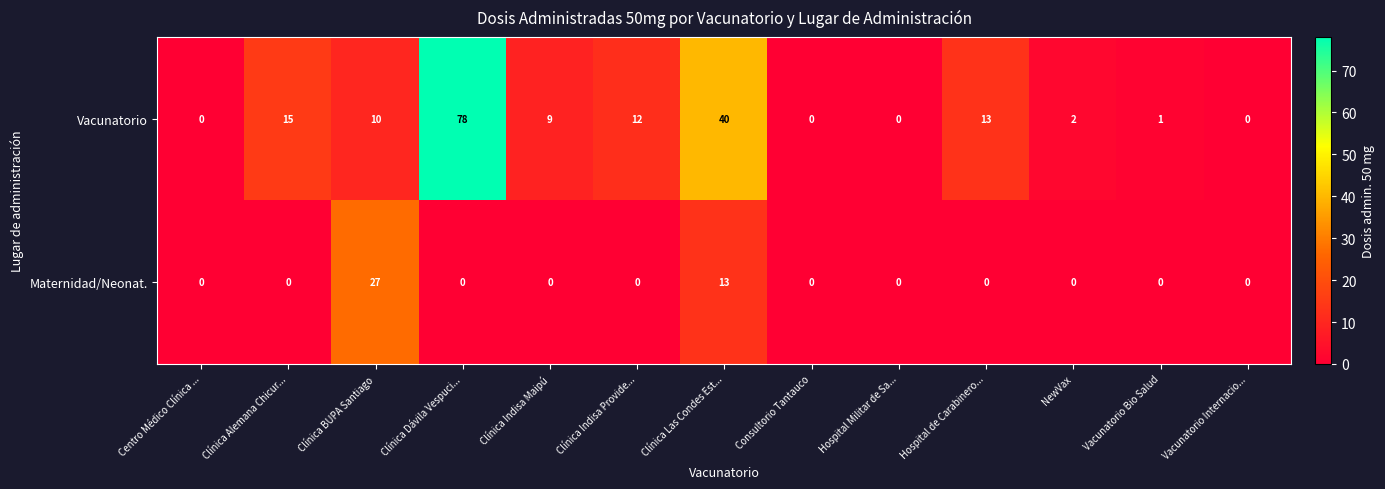

Reading right to left, what are all the values shown in this chart?

Vacunatorio: 0	1	2	13	0	0	40	12	9	78	10	15	0
Maternidad/Neonat.: 0	0	0	0	0	0	13	0	0	0	27	0	0